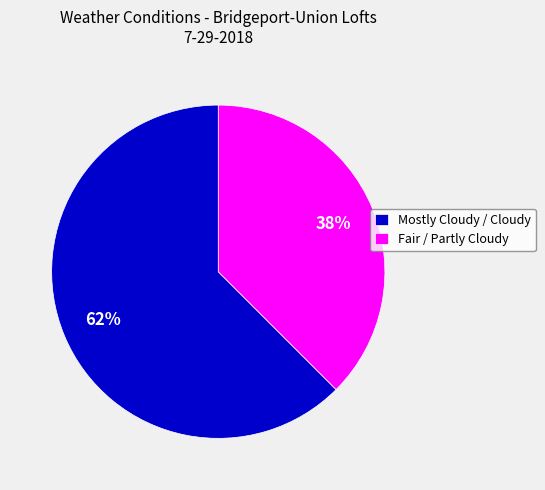

Count the number of slices in the pie.

2